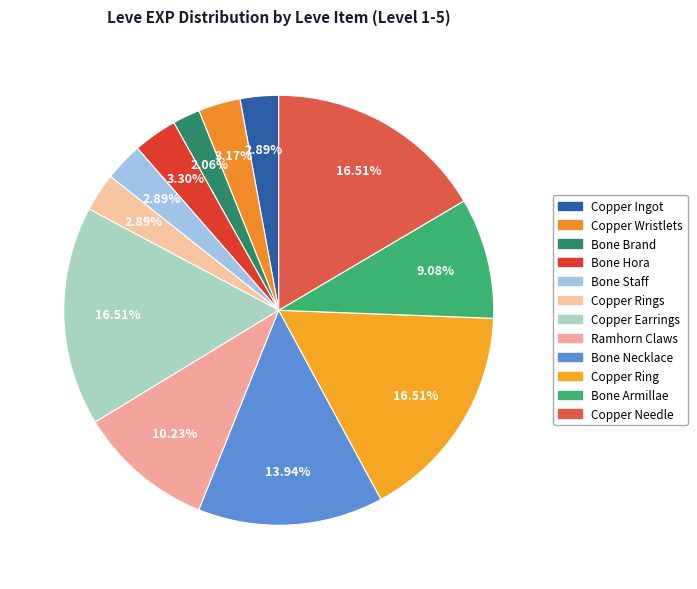

Rank the categories by value from lowest to highest.

Bone Brand, Copper Ingot, Bone Staff, Copper Rings, Copper Wristlets, Bone Hora, Bone Armillae, Ramhorn Claws, Bone Necklace, Copper Earrings, Copper Ring, Copper Needle